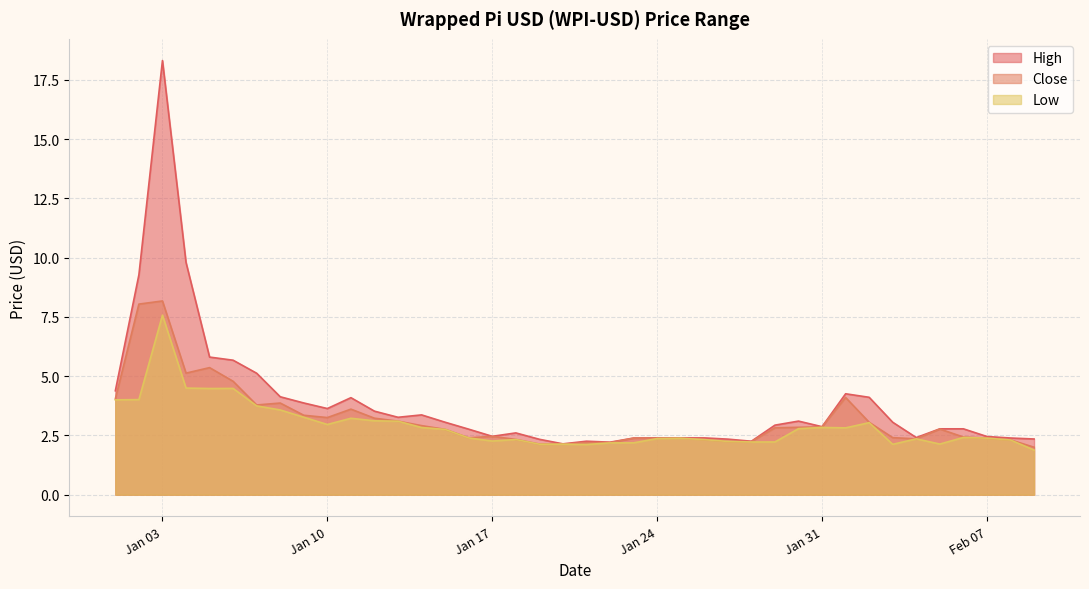

What is the approximate value of Low at 2023-01-04?

4.5